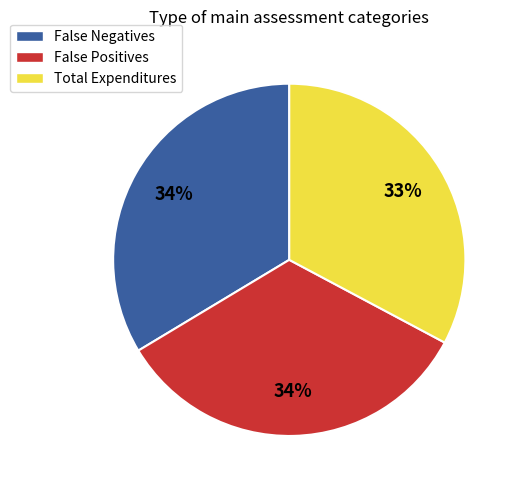

Is it true that Total Expenditures is 33% of the pie?

True